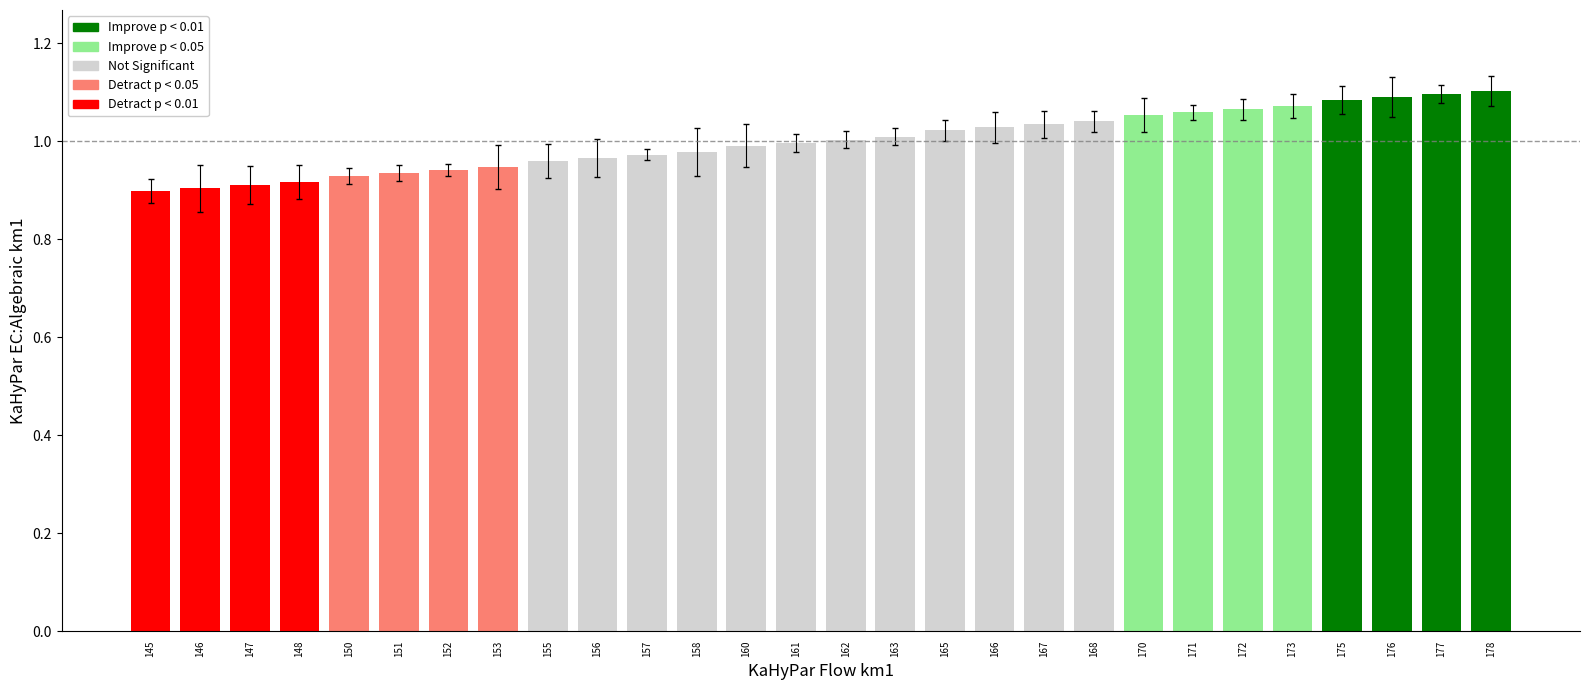

The chart shows a value of 1.6 at 151. True or false?

False